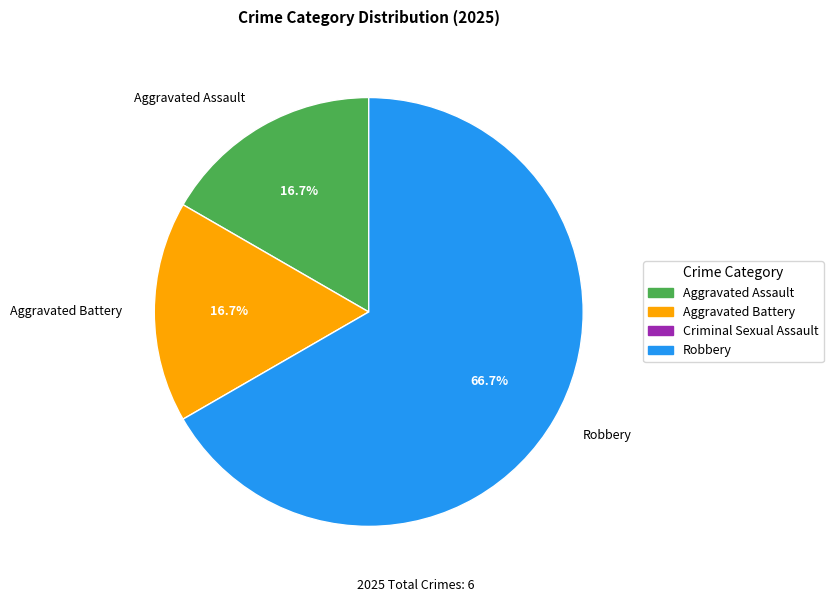

The Robbery slice represents 67% of the pie. True or false?

True